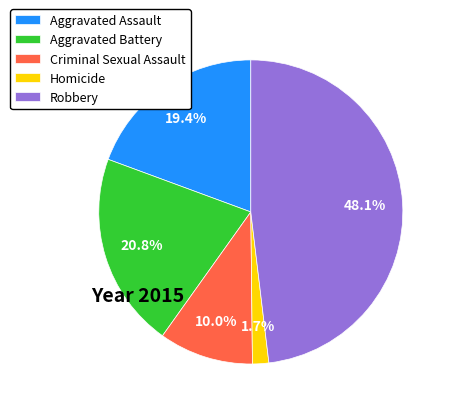

Which slice is the smallest?

Homicide